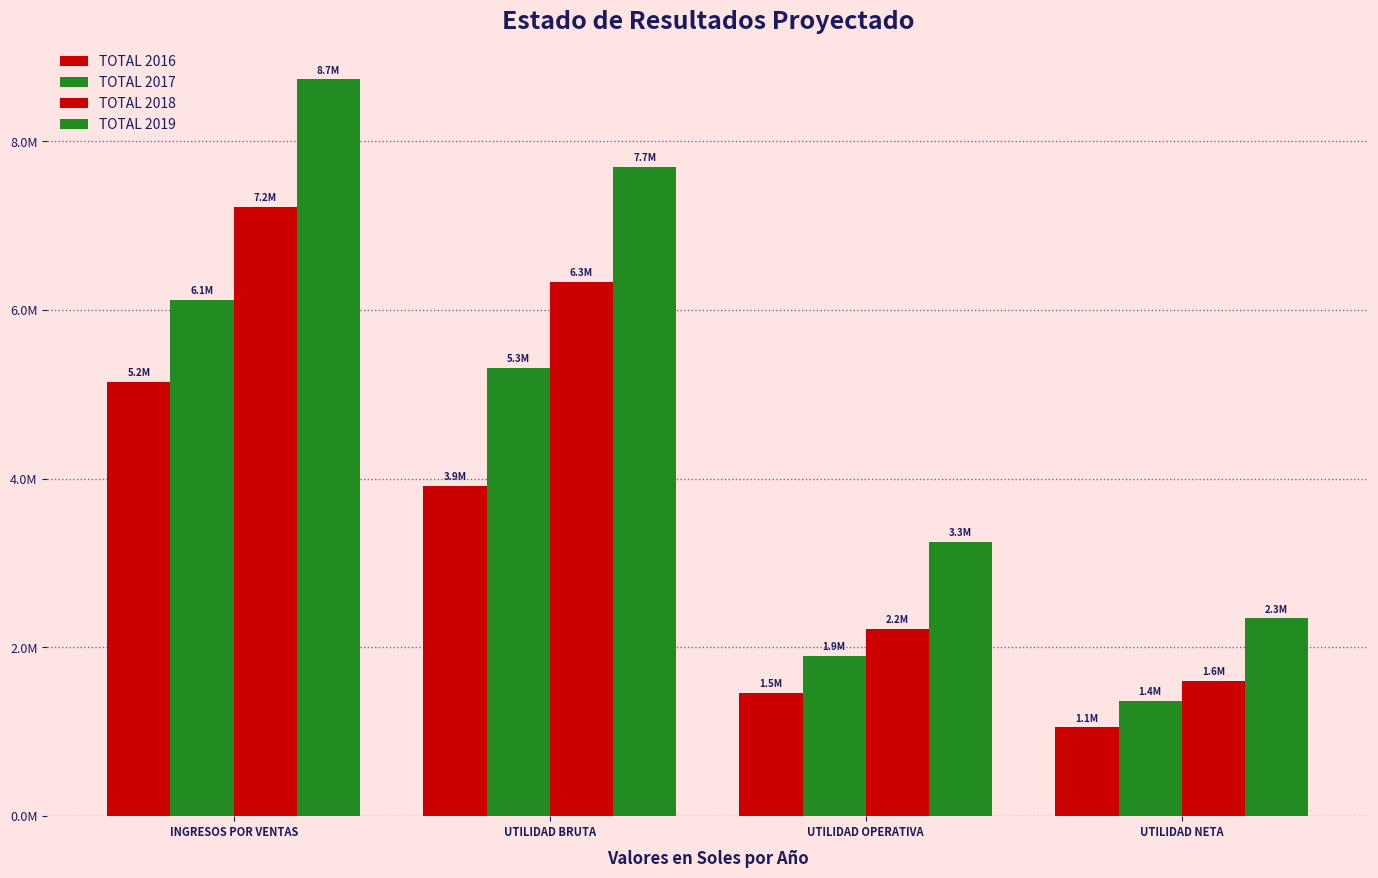

What is the difference between the second highest and second lowest values in the TOTAL 2019 series?

4445553.4